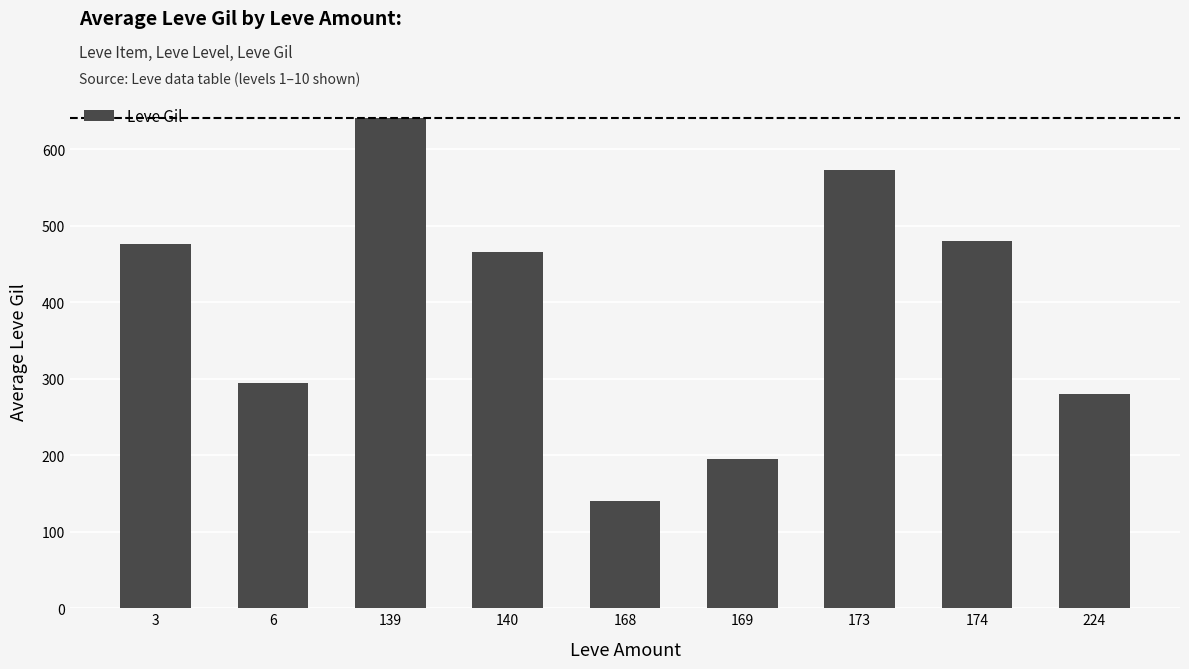

What is the value of the 9th bar from the left?

280